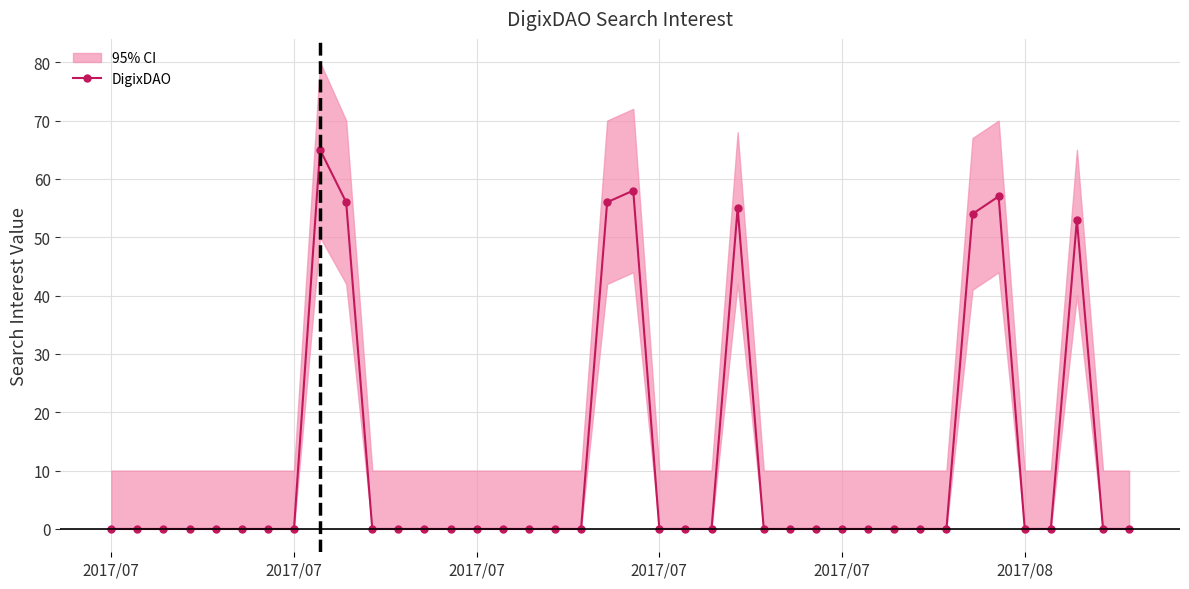

Where is the first local maximum?

8